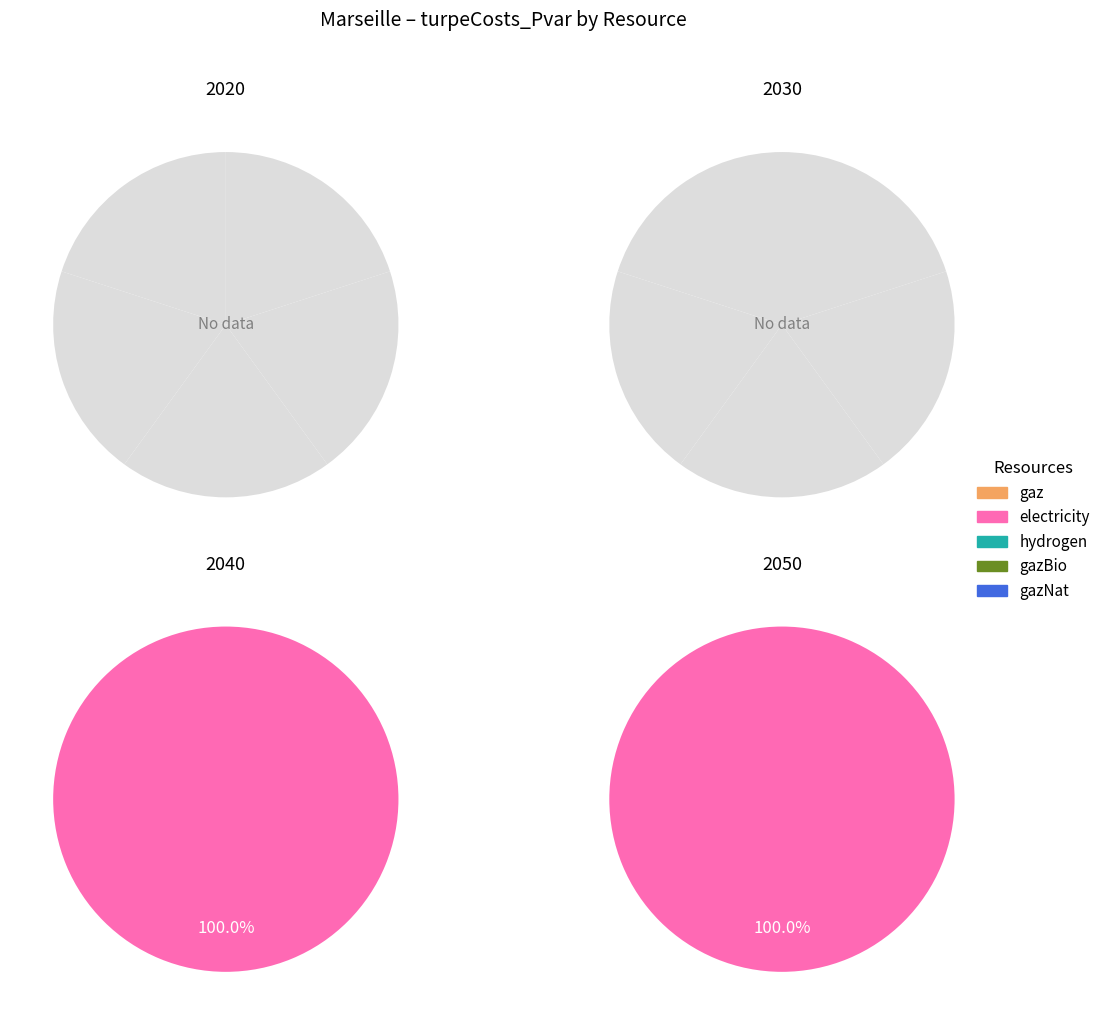

How many segments does this pie chart have?

4